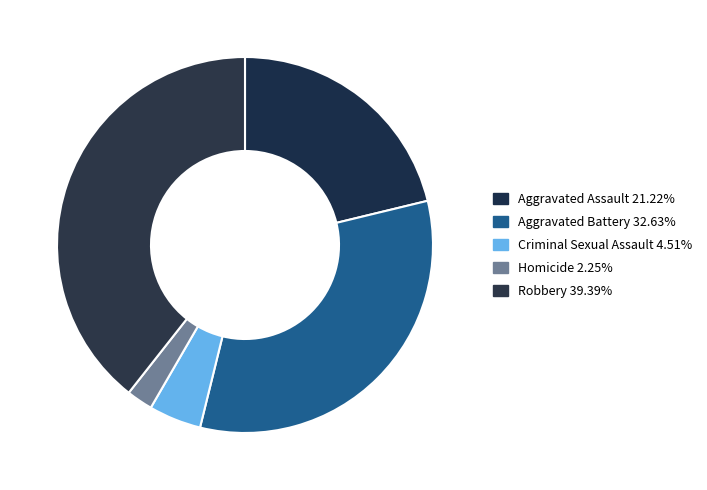

Do Robbery and Homicide together represent more than half of the pie?

No